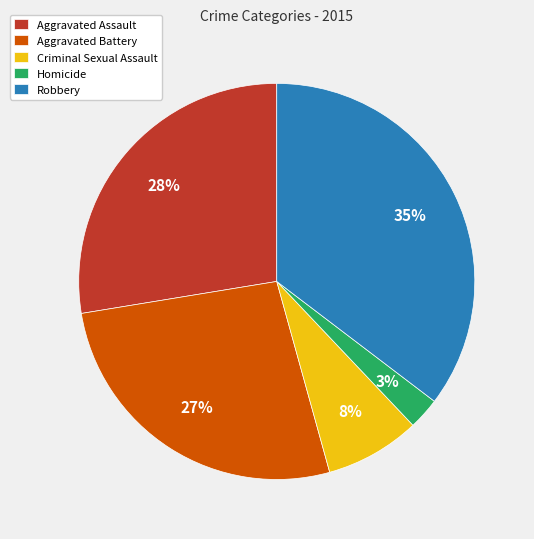

Rank the categories by value from highest to lowest.

Robbery, Aggravated Assault, Aggravated Battery, Criminal Sexual Assault, Homicide